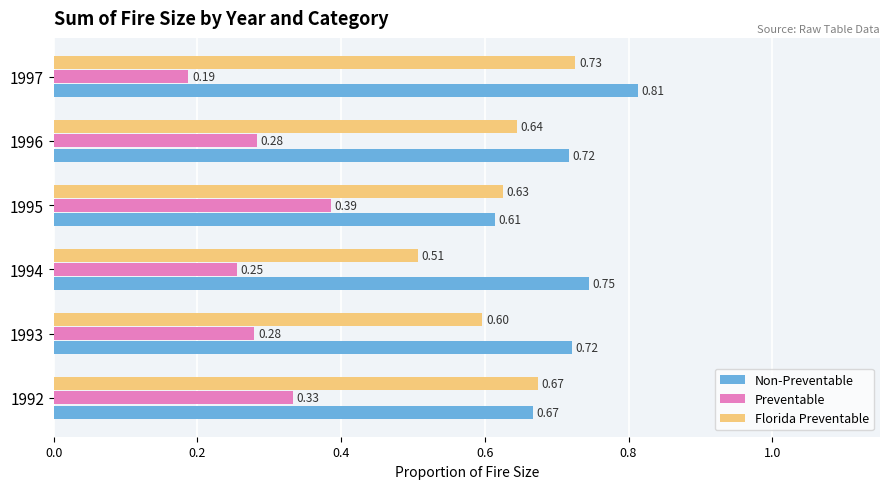

Which series has the largest range (max minus min)?

Florida Preventable